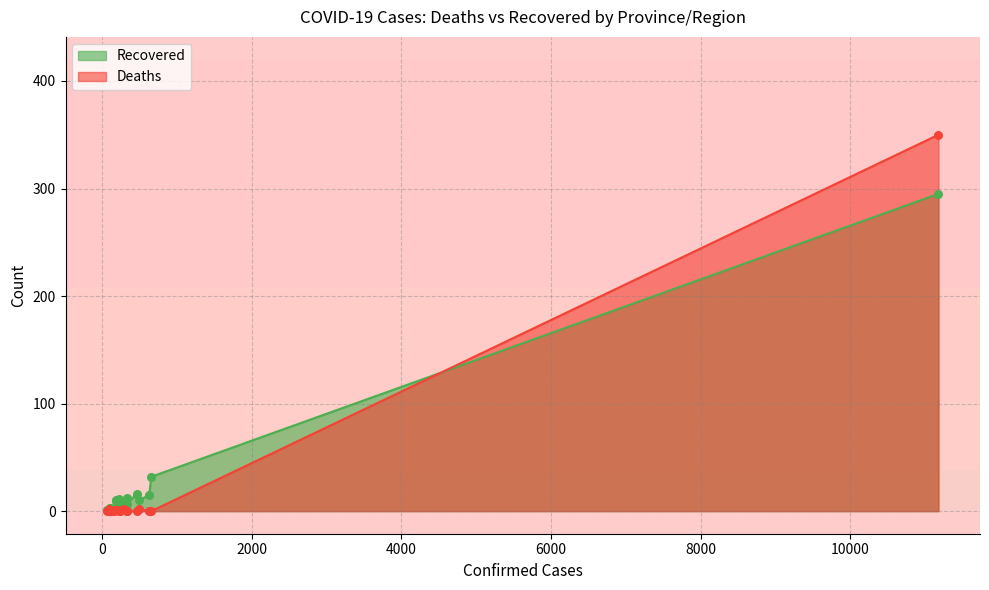

Which series has the largest total across all categories?

Recovered